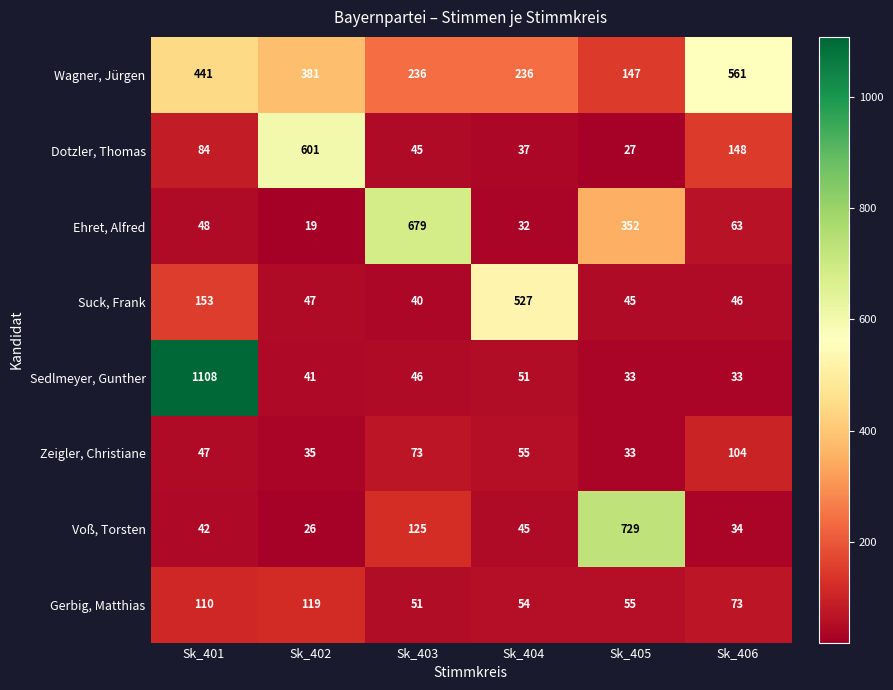

Which series changed the most between Sk_402 and Sk_406?

Dotzler, Thomas